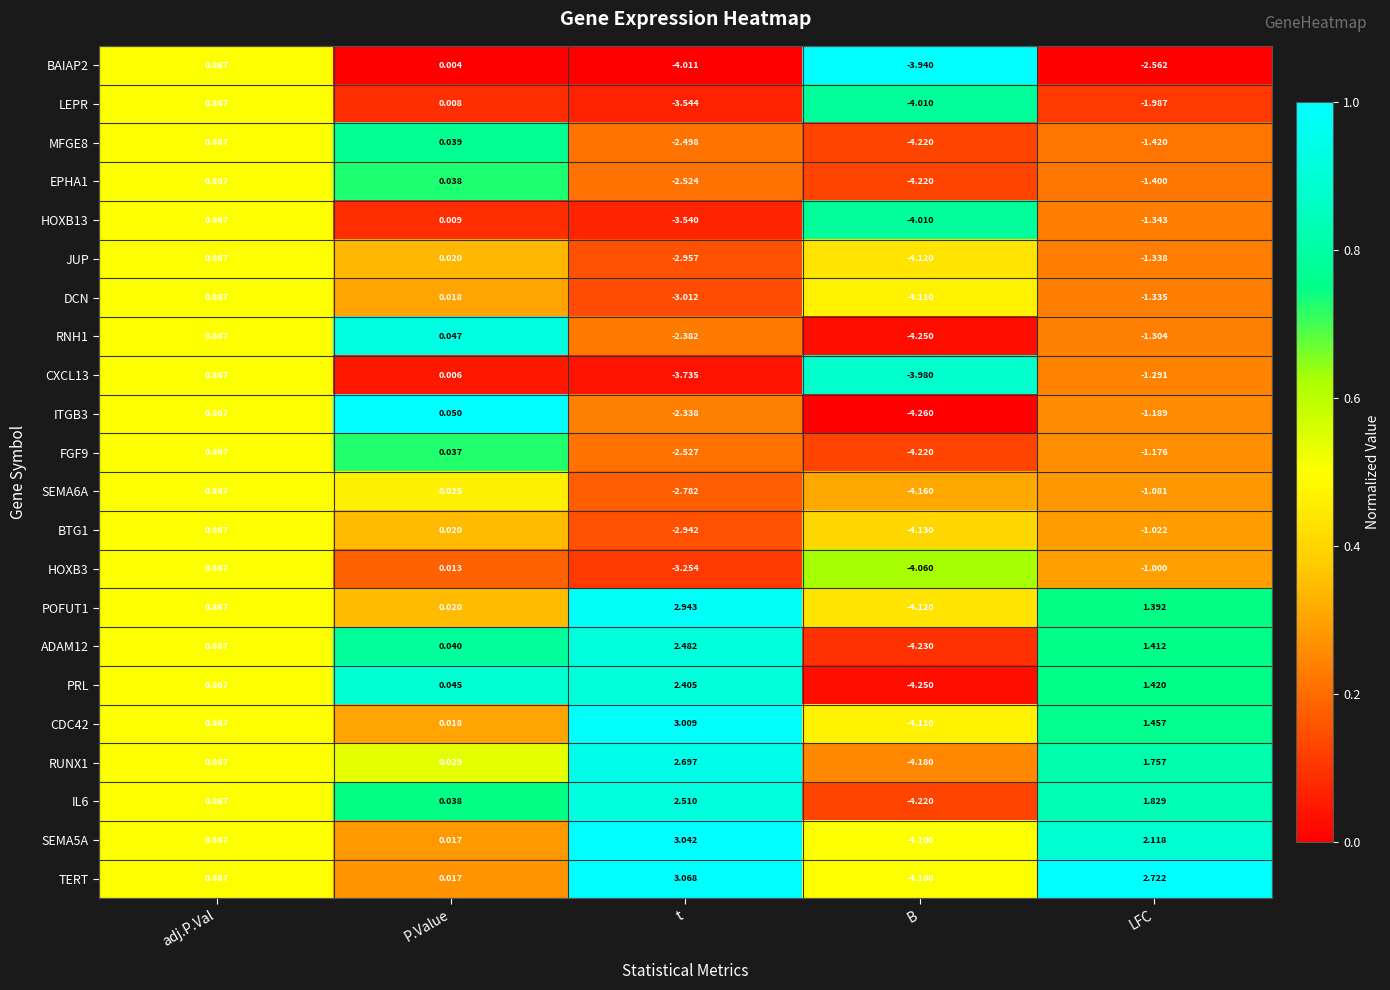

At which label is HOXB13 closest to -1?

LFC